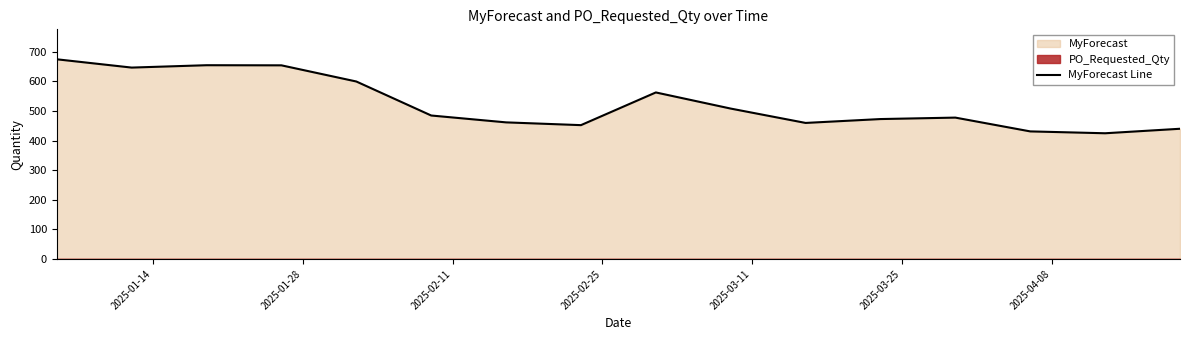

Reading right to left, transcribe all the data shown in this chart.

440.1	424.9	431.2	477.8	472.9	459.8	508.3	562.8	452.4	461.7	484.9	599.8	654.4	654.8	646.8	674.8